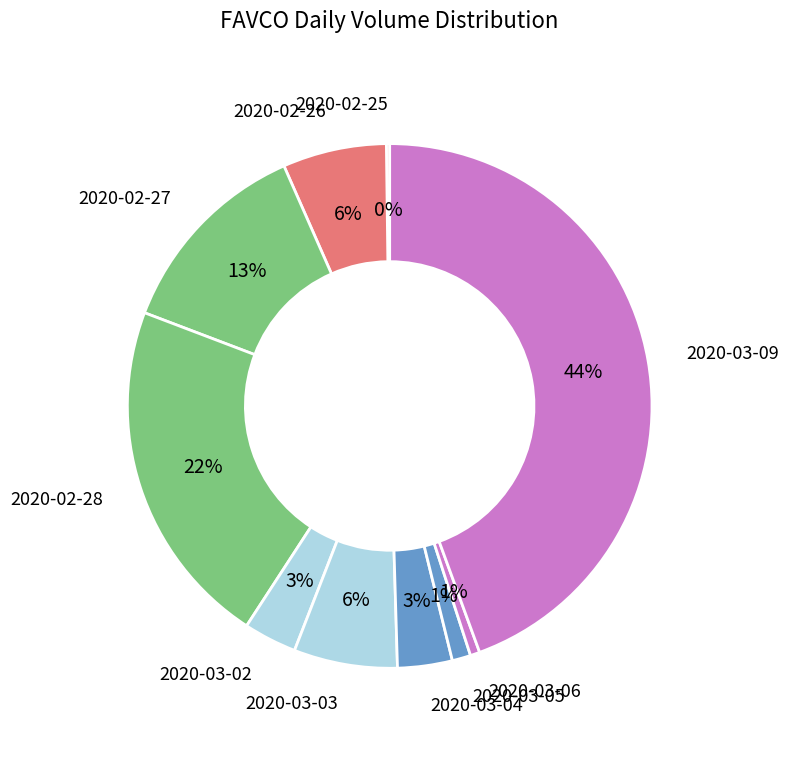

Which category has the biggest portion of the pie?

2020-03-09